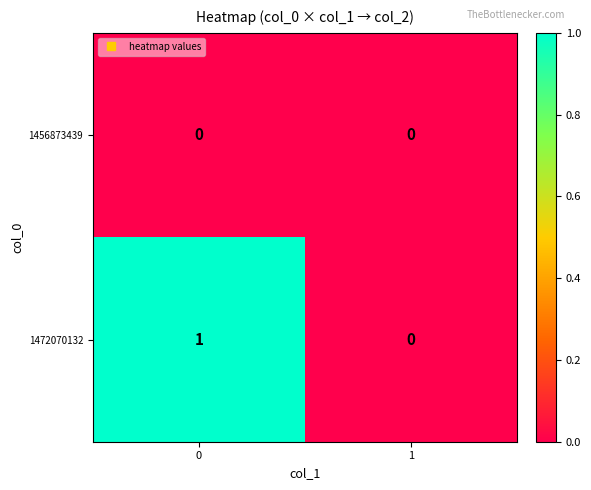

Which series has the widest spread of values?

1472070132